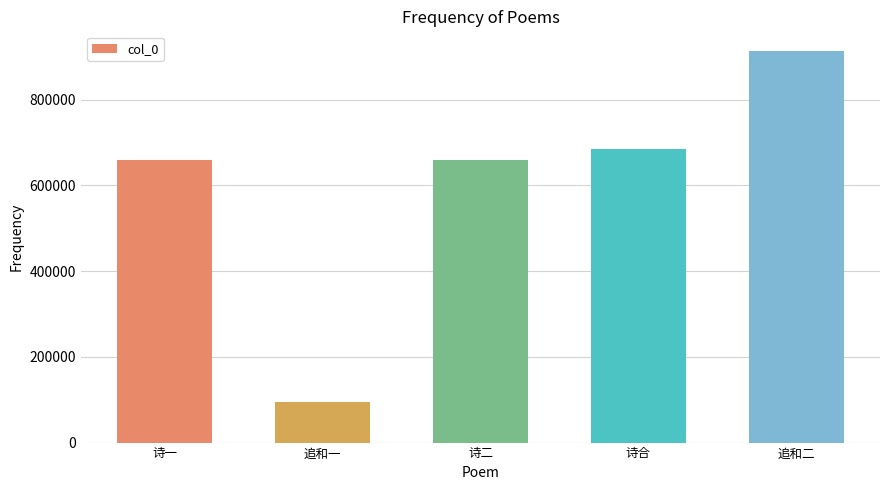

What is the change in value from 诗二 to 追和二?

+254821